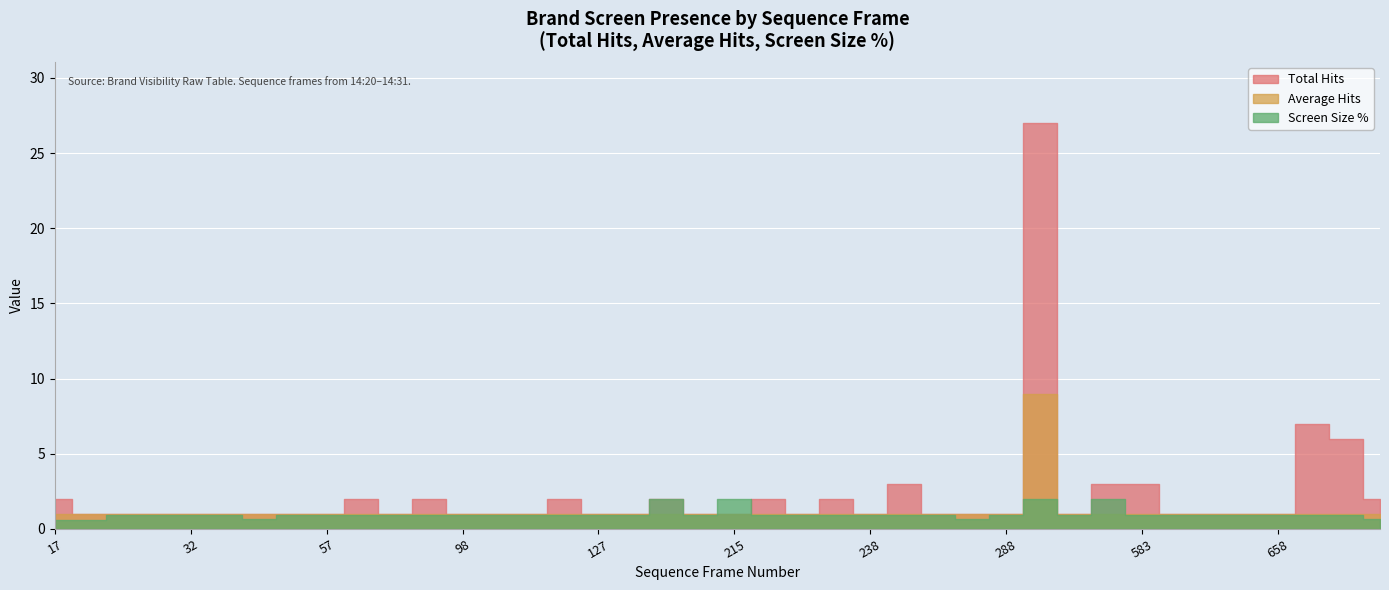

How many interior local valleys does the Screen Size % series have?

4